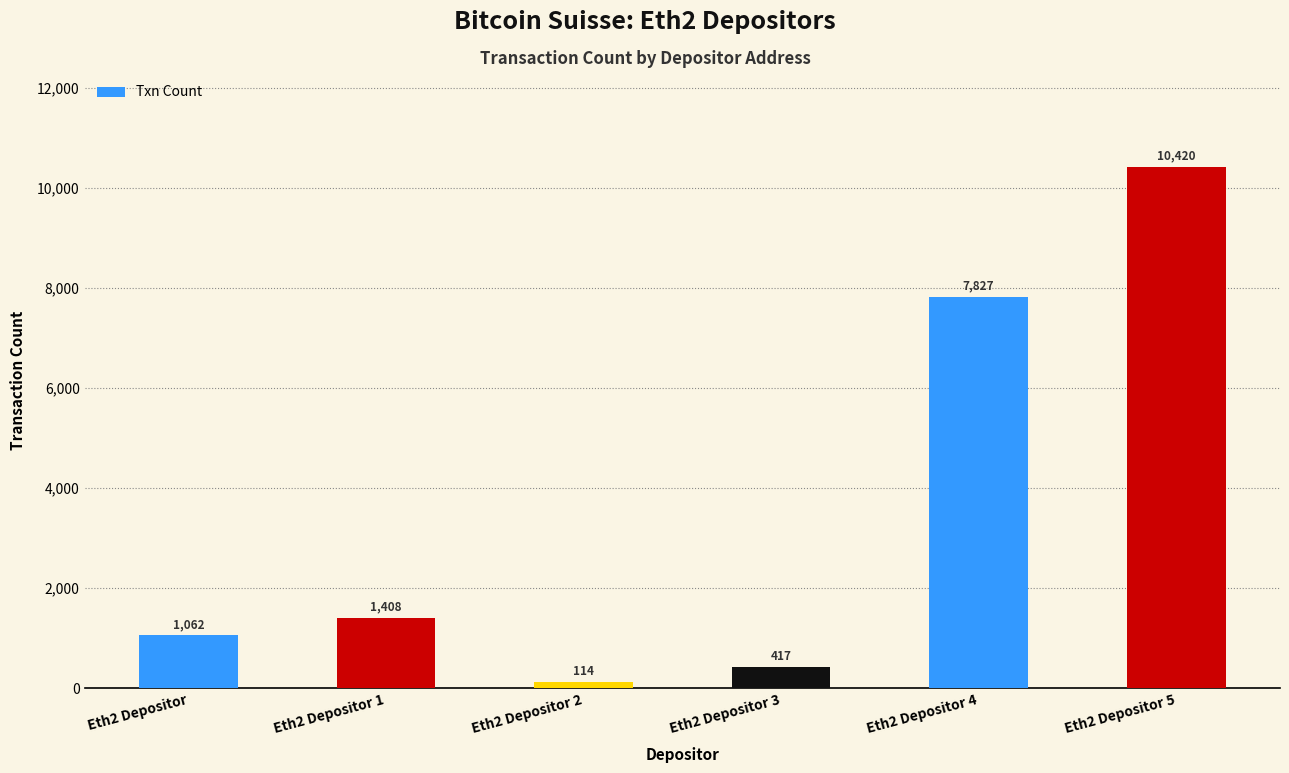

Which label corresponds to the largest value in the chart?

Eth2 Depositor 5